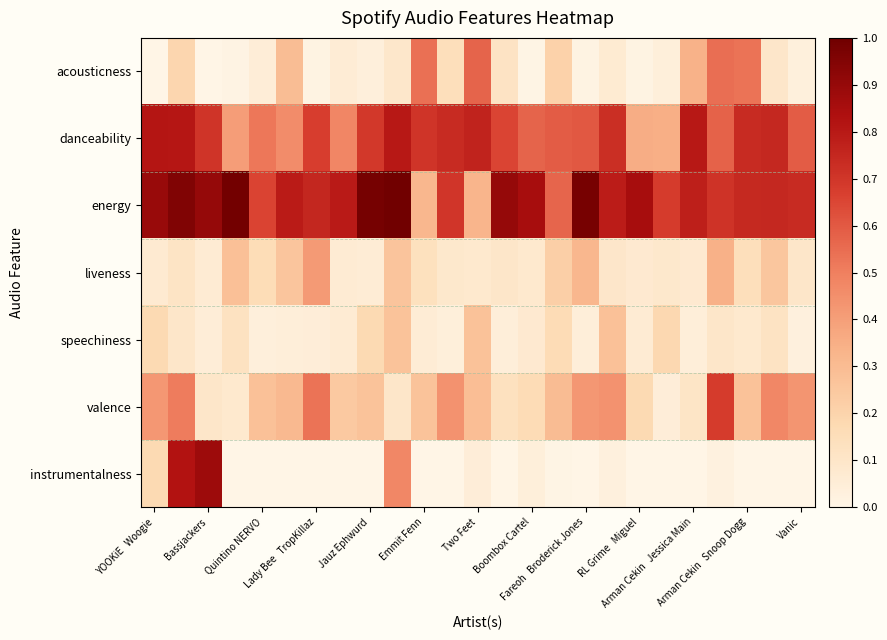

How many data points does each series have?

25